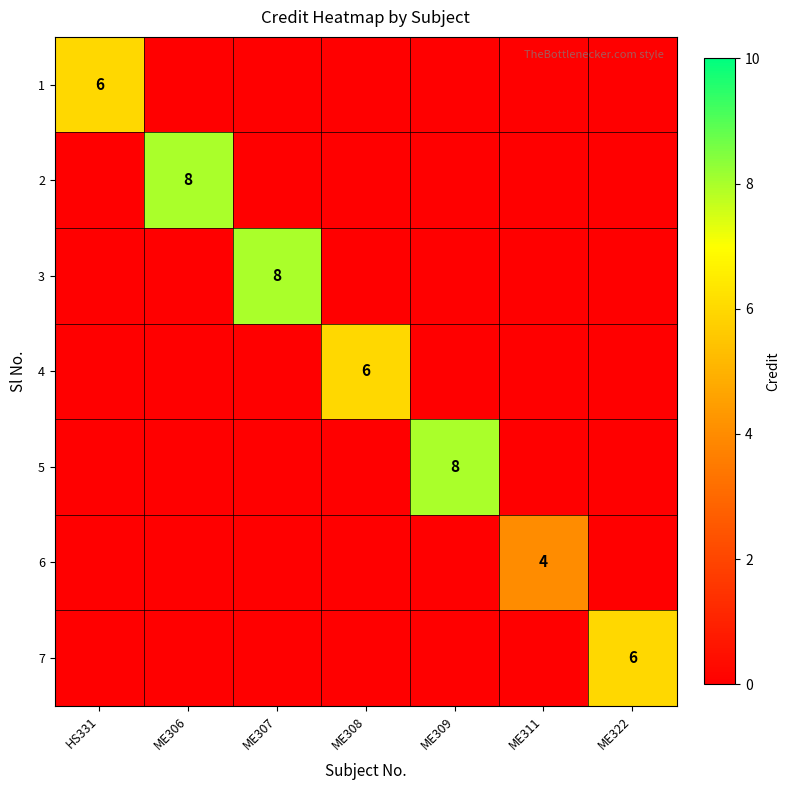

Which category has the highest value across all series?

ME306